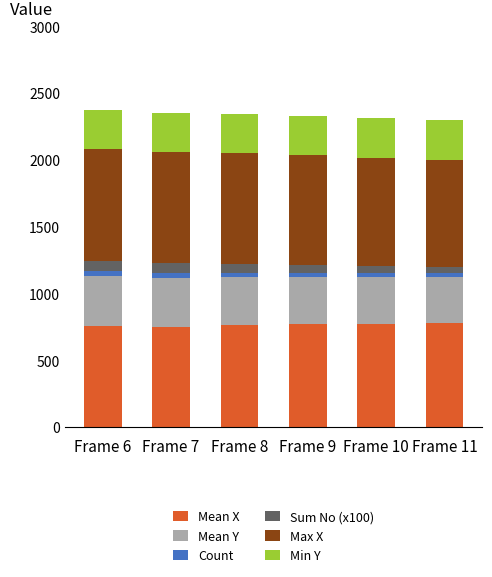

What is the highest value of the Mean X series?

780